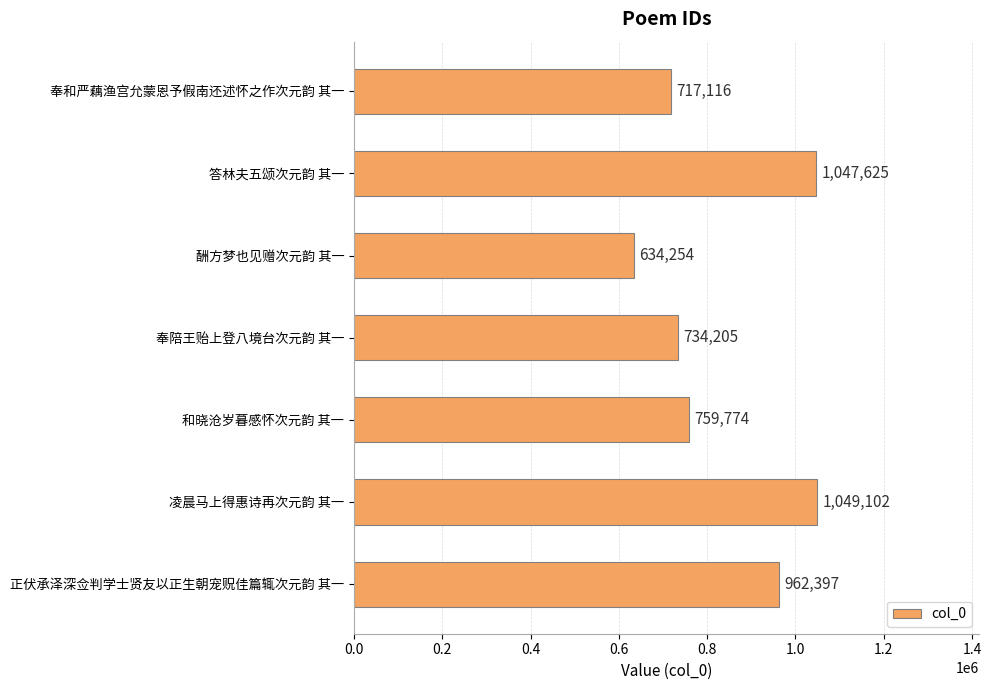

What is the maximum value shown in the chart?

1049102